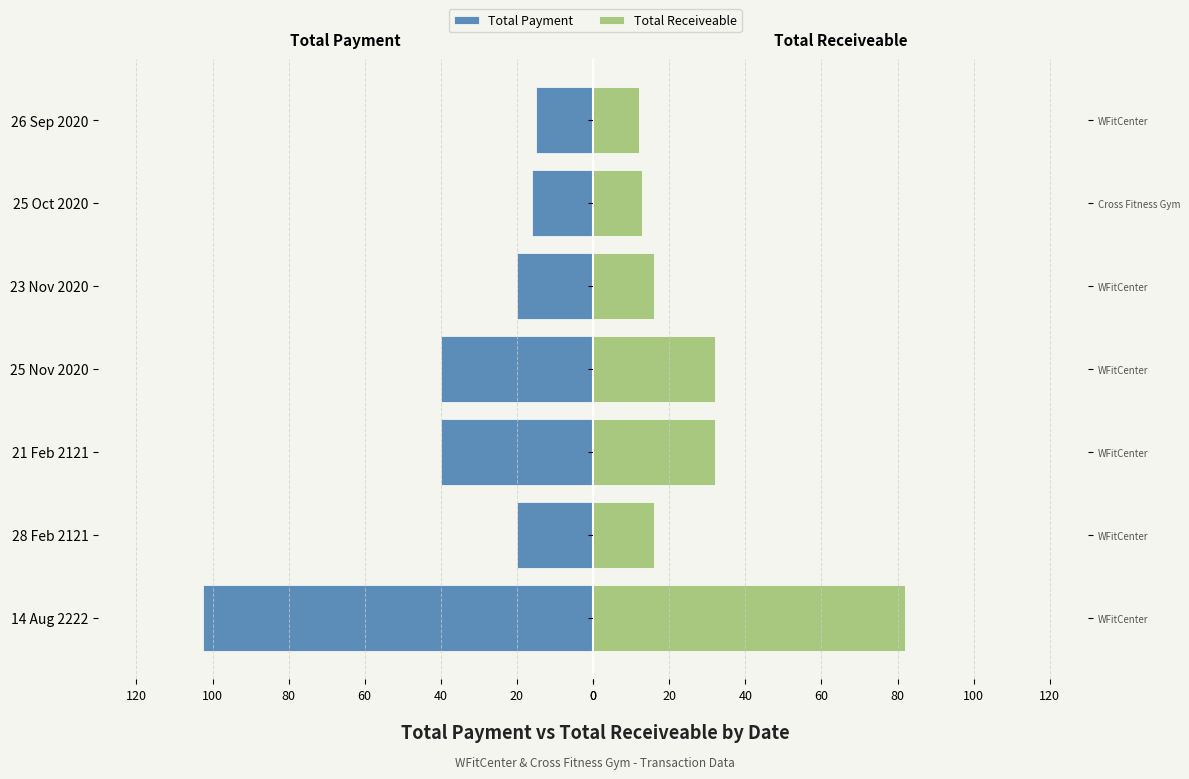

How many bars are there in each group?

2